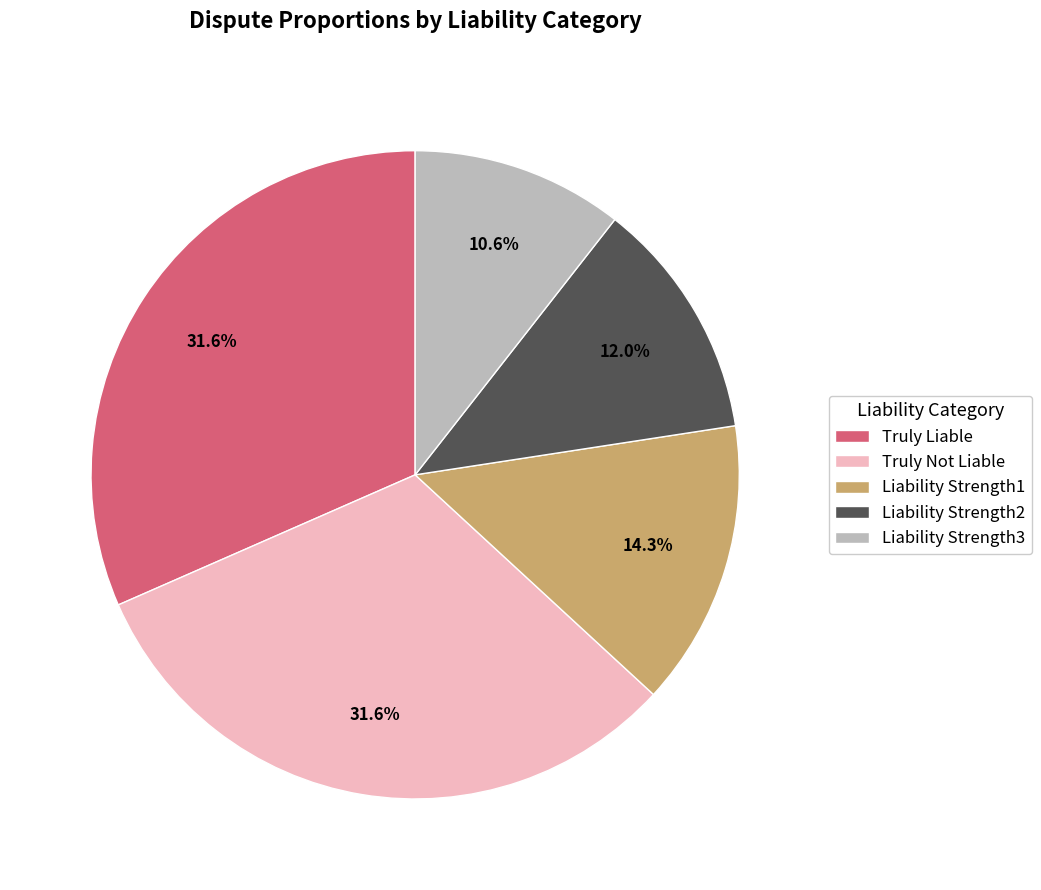

Is there a majority slice in this chart?

No